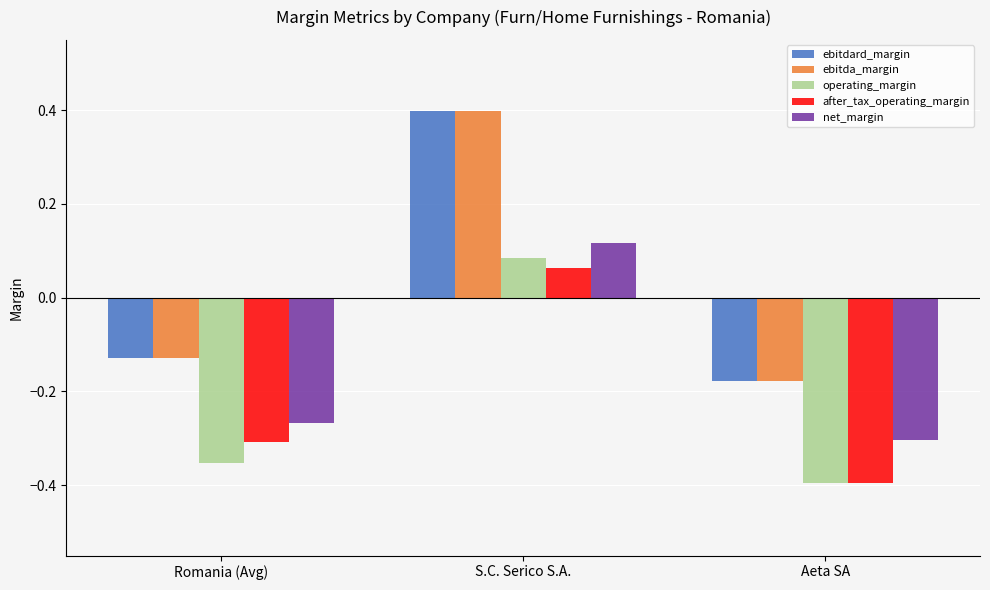

Is it true that net_margin equals -0.4 at Aeta SA?

False